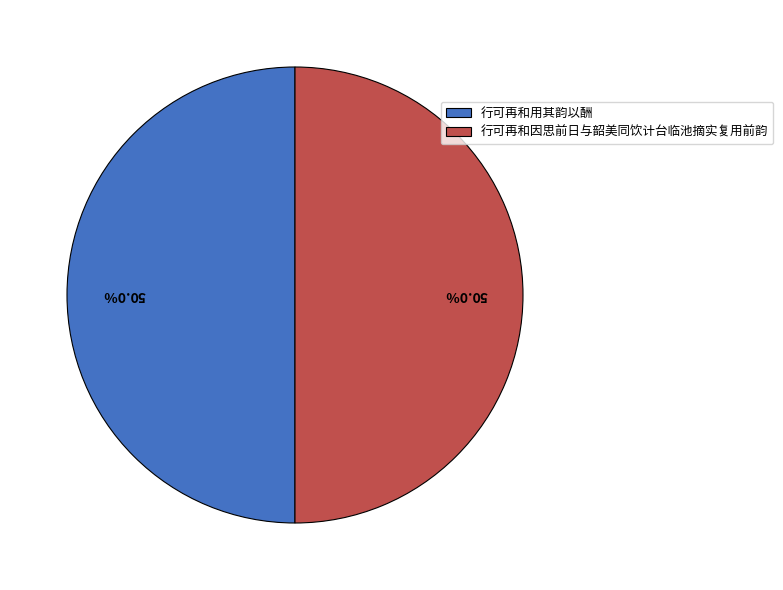

What percentage is the 行可再和因思前日与韶美同饮计台临池摘实复用前韵 slice, to the nearest percent?

50%